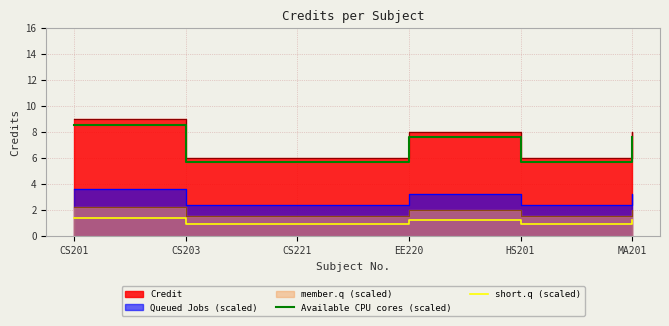

How many interior local valleys does the Available CPU cores (scaled) series have?

1